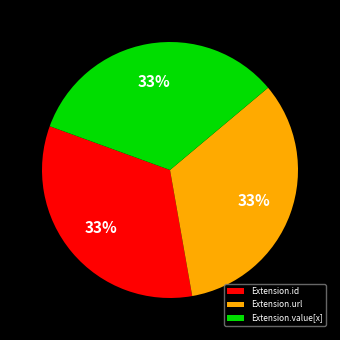

Approximately how many times larger is the value at Extension.url compared to Extension.value[x]?

1.0